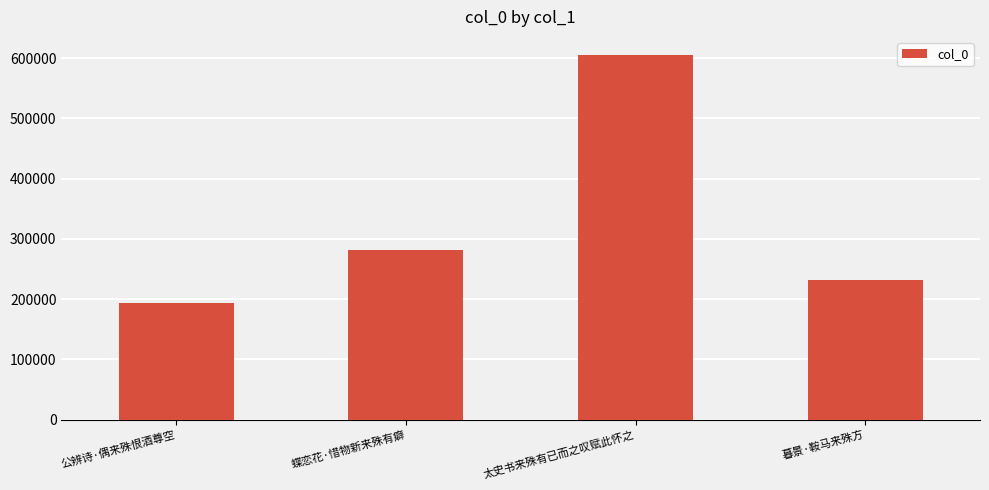

What is the label of the 3rd bar from the left?

太史书来殊有已而之叹赋此怀之